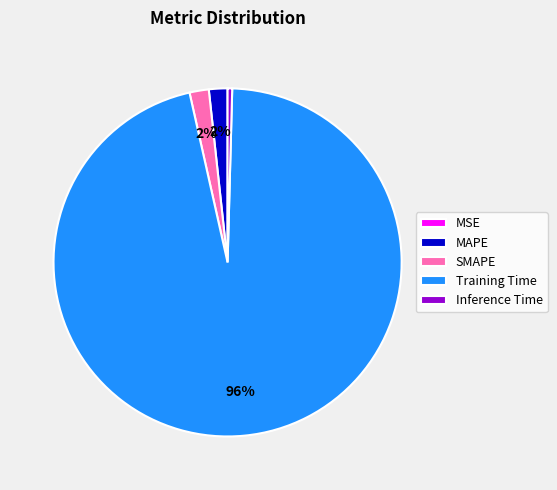

True or false: Inference Time accounts for 13% of the total.

False